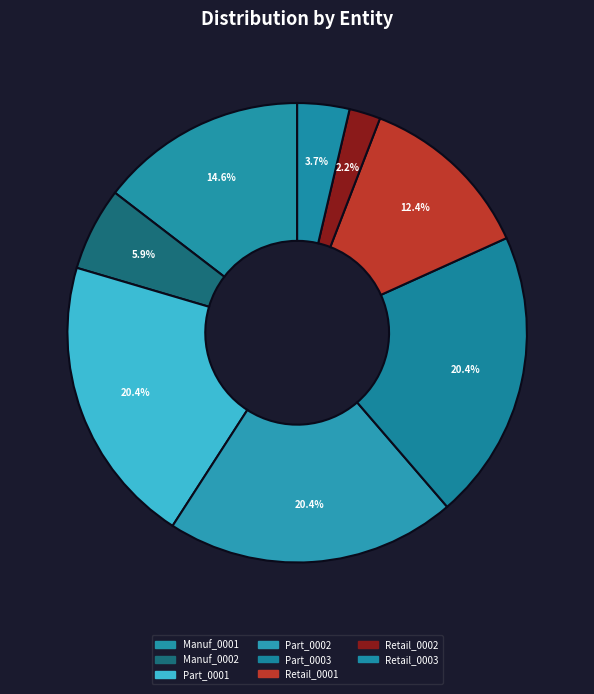

Is it true that Part_0003 is 20% of the pie?

True